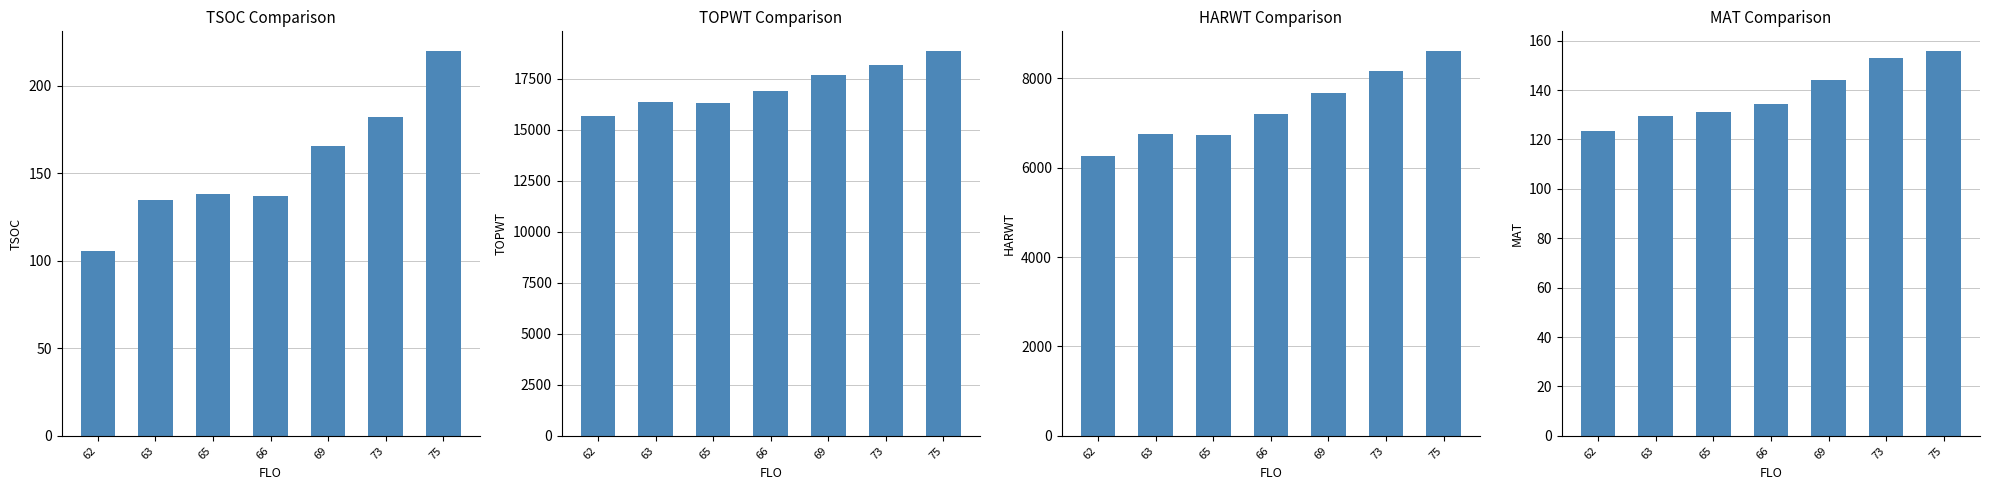

Which series changed the most between 63 and 75?

TOPWT